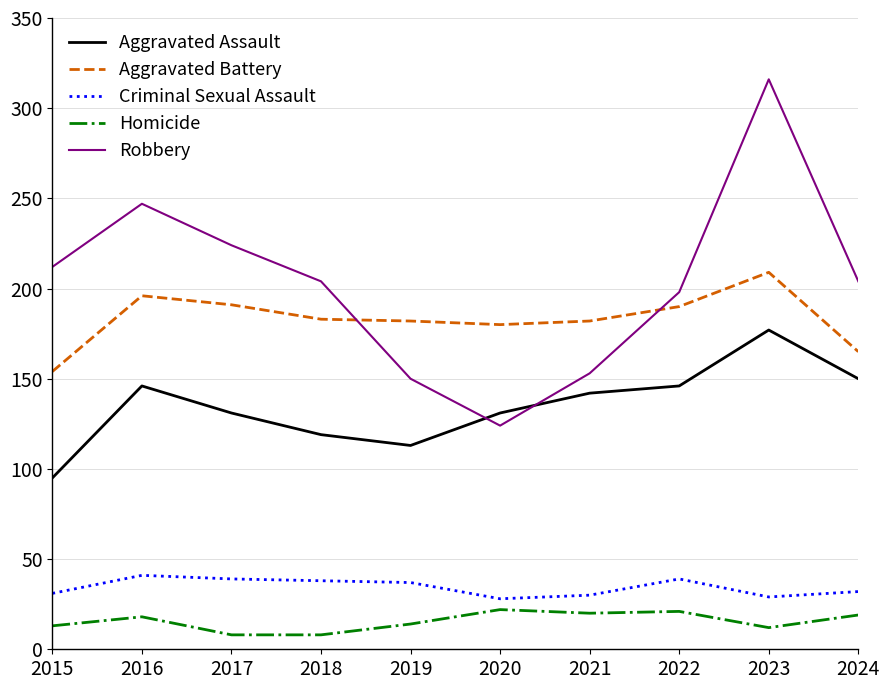

What is the difference between the highest and lowest values at 2022?

177